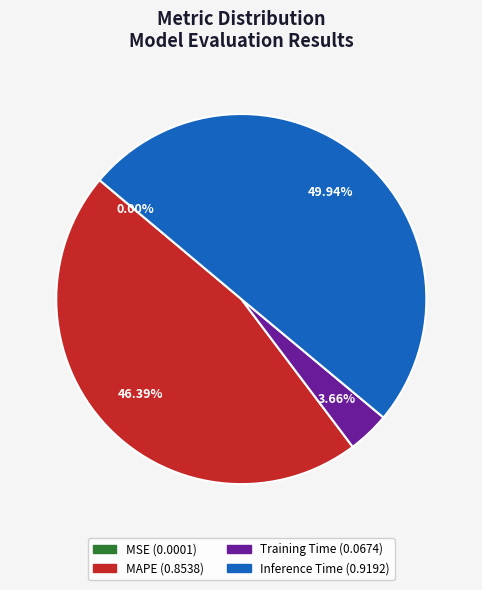

Is there any slice that represents more than half of the pie?

No